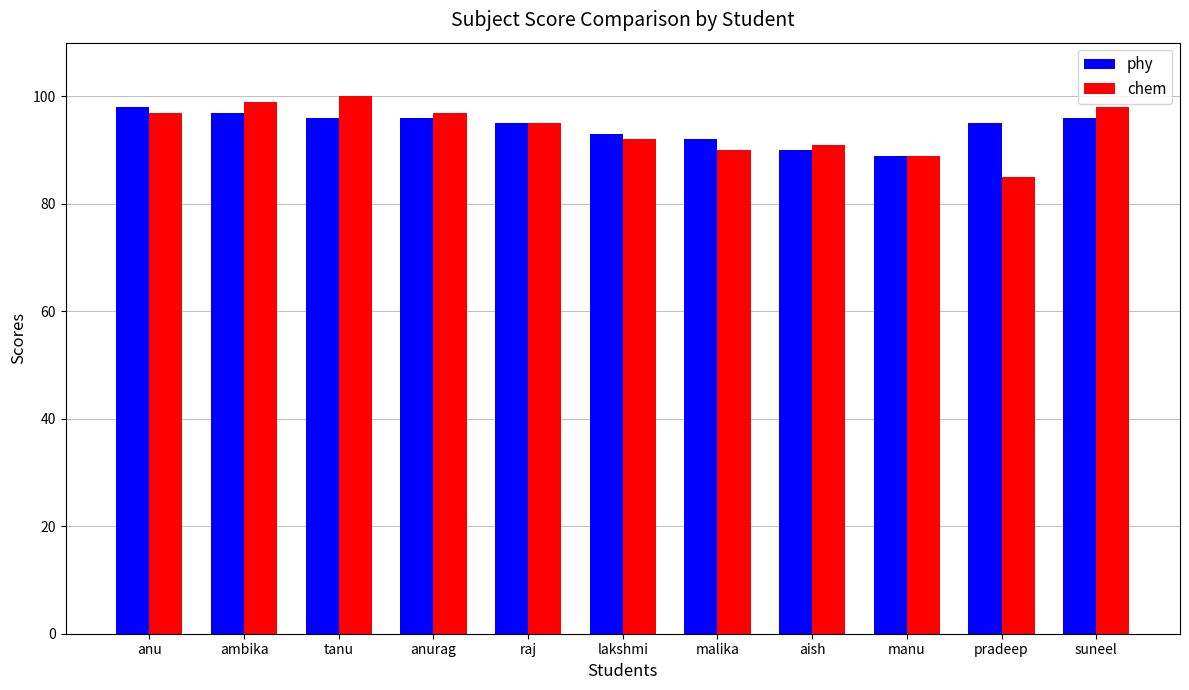

How many bars are there in total?

22